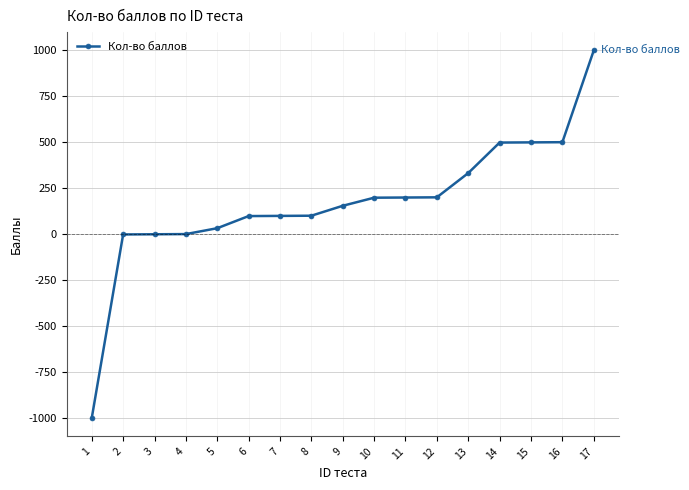

What is the sum of all values?

2921